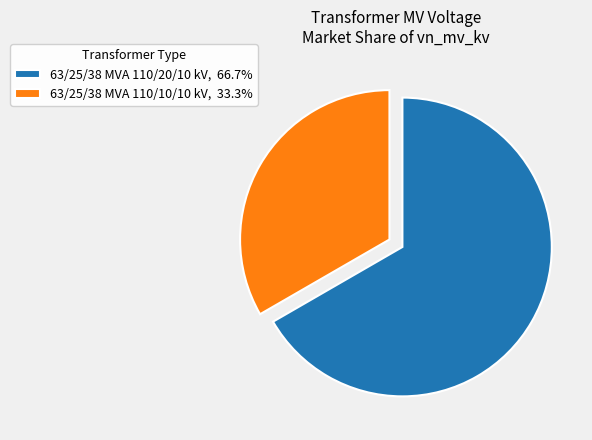

Which category has the smallest portion of the pie?

63/25/38 MVA 110/10/10 kV